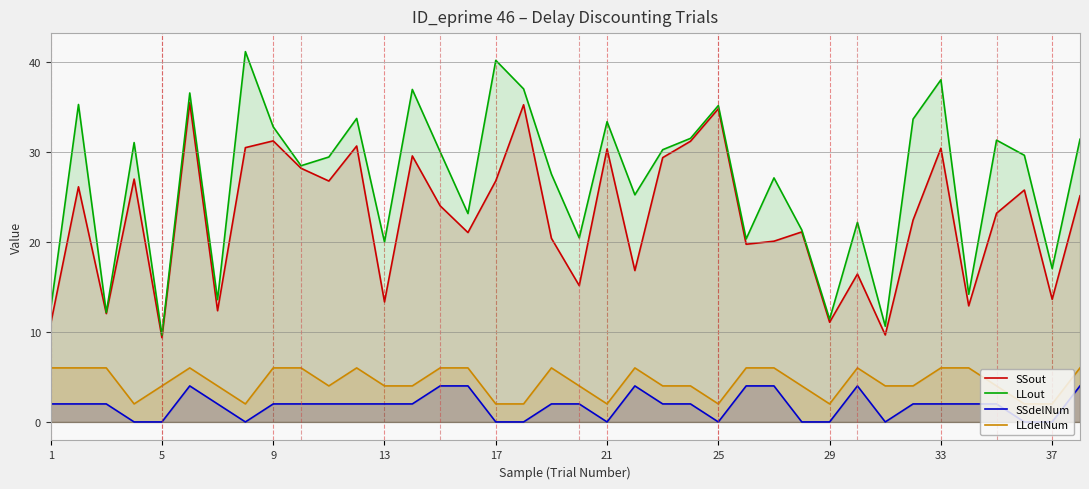

Which series has the largest total across all categories?

LLout